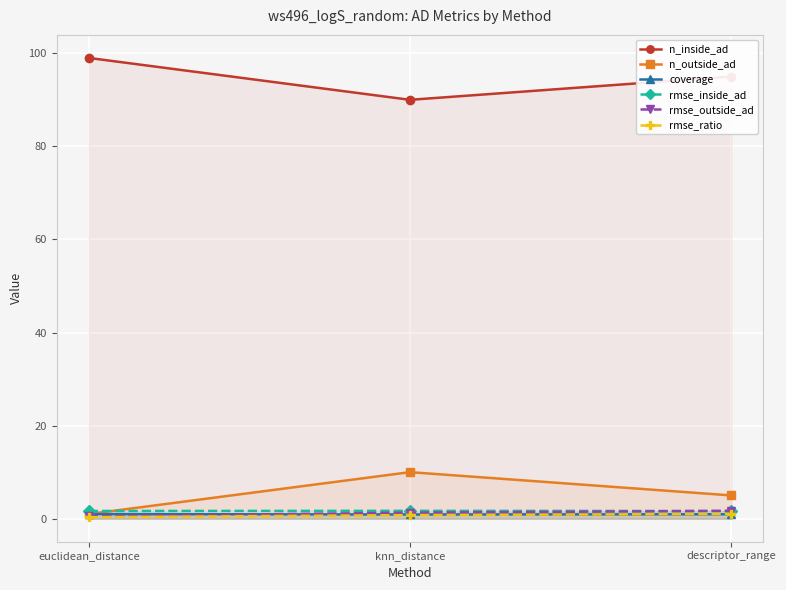

Reading right to left, transcribe all the data shown in this chart.

n_inside_ad: 95.0	90.0	99.0
n_outside_ad: 5.0	10.0	1.0
coverage: 0.9	0.9	1.0
rmse_inside_ad: 1.6	1.7	1.7
rmse_outside_ad: 1.7	1.3	0.5
rmse_ratio: 1.0	0.8	0.3